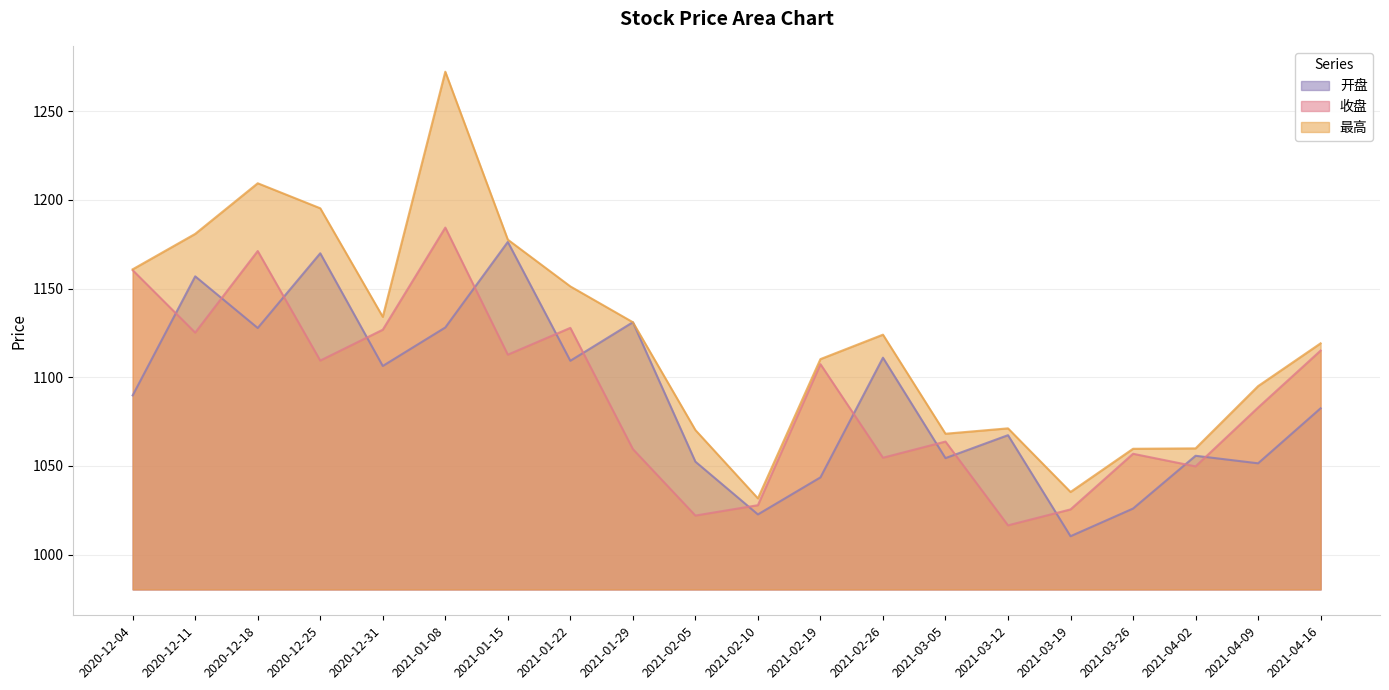

At which label does 收盘 reach its minimum?

2021-03-12